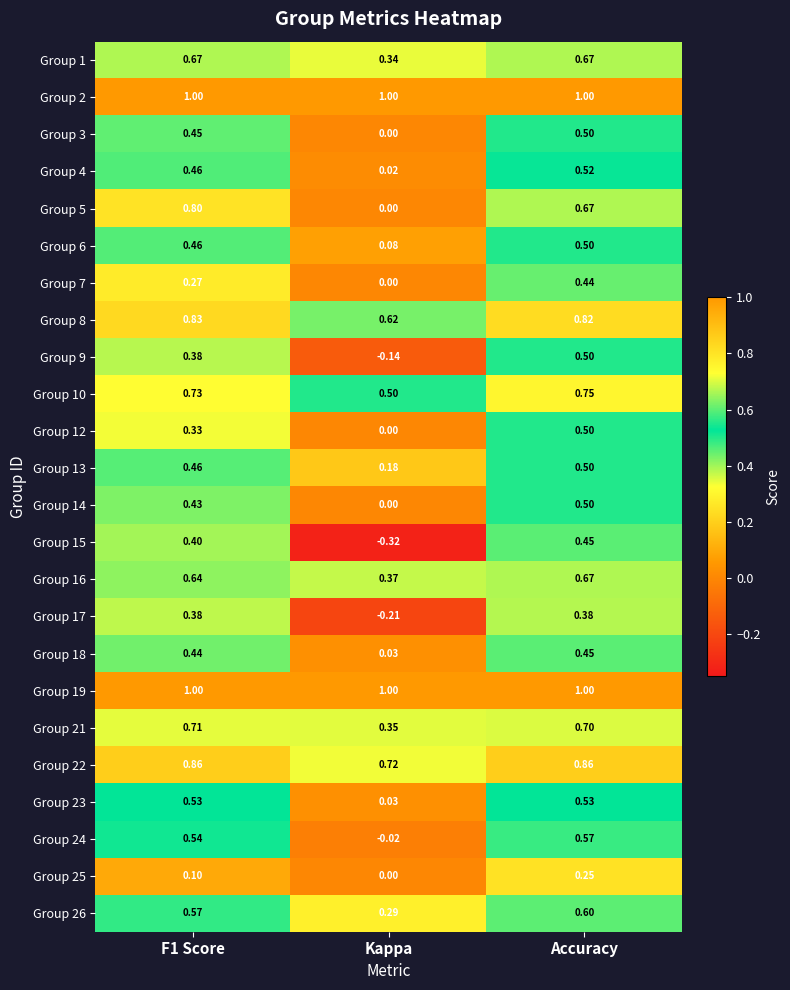

Is the value of Group 21 at F1 Score greater than the value of Group 15 at F1 Score?

Yes